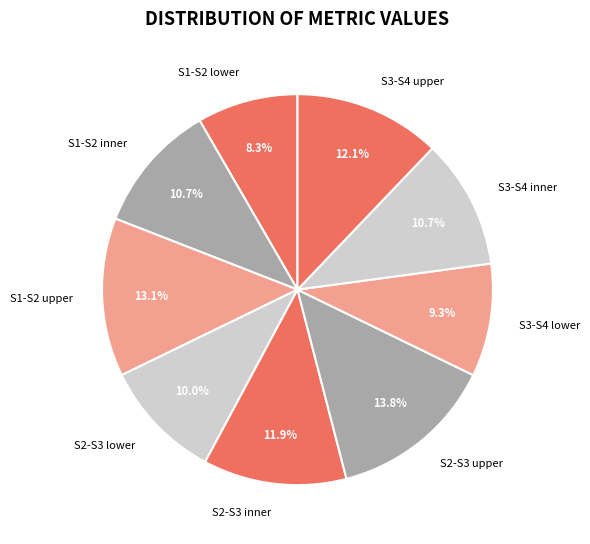

How many slices are in this pie chart?

9